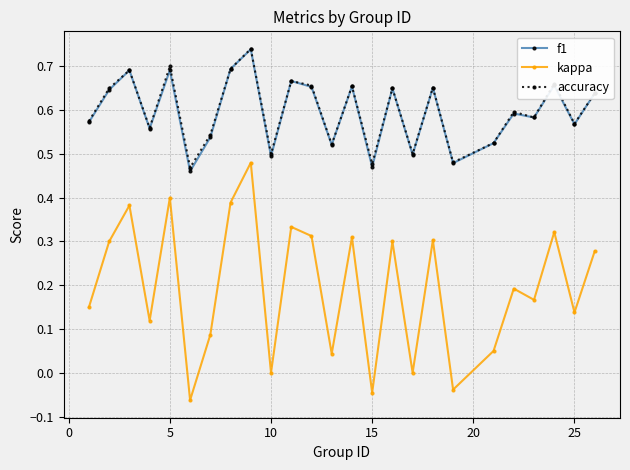

Count the f1 values in the range 0 to 1.

25